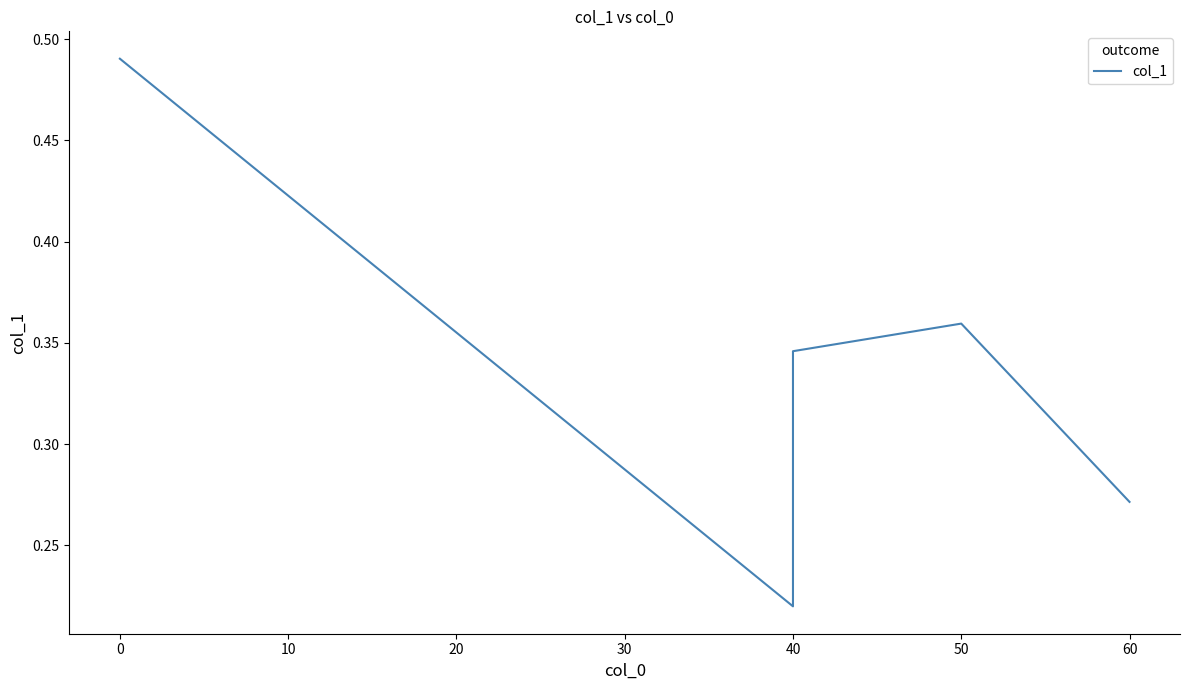

What is the difference between the values at 10 and 0?

0.1